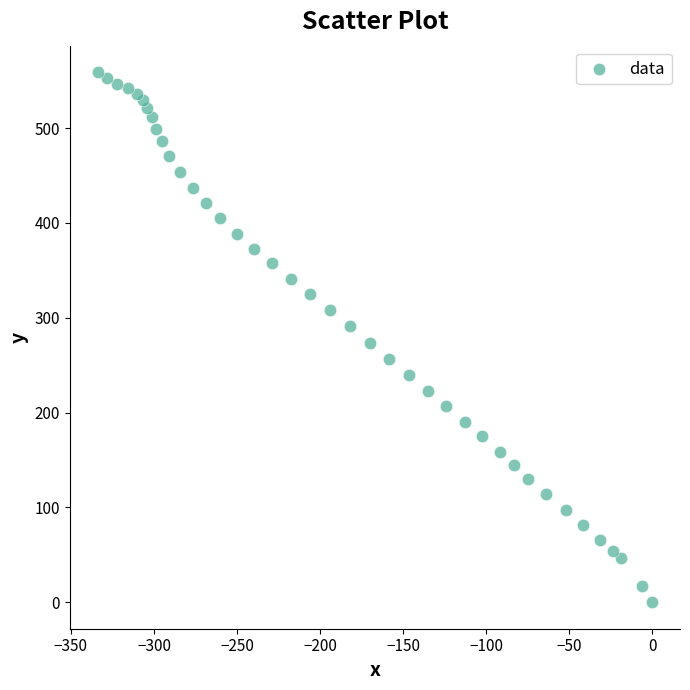

What is the range of Y values (max minus min)?

558.9